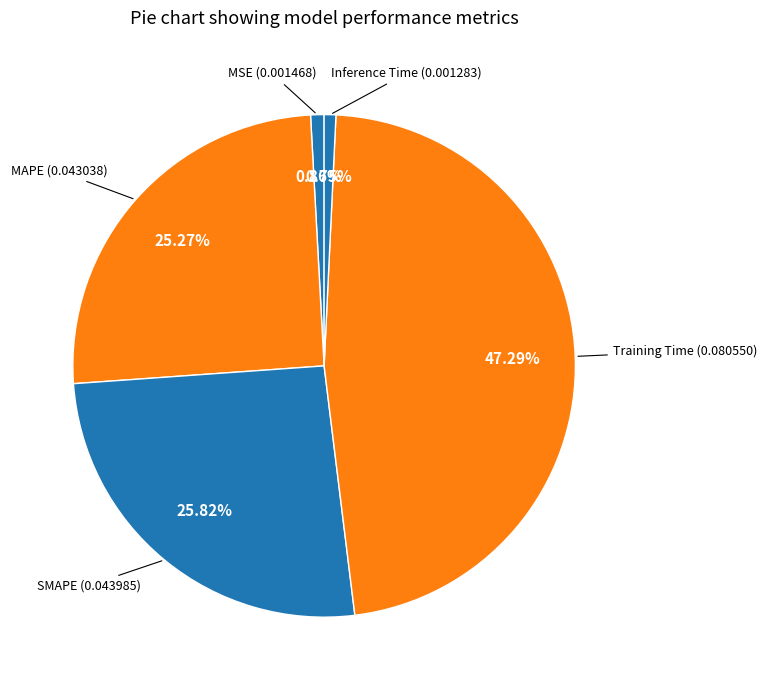

Which category has the smallest portion of the pie?

Inference Time